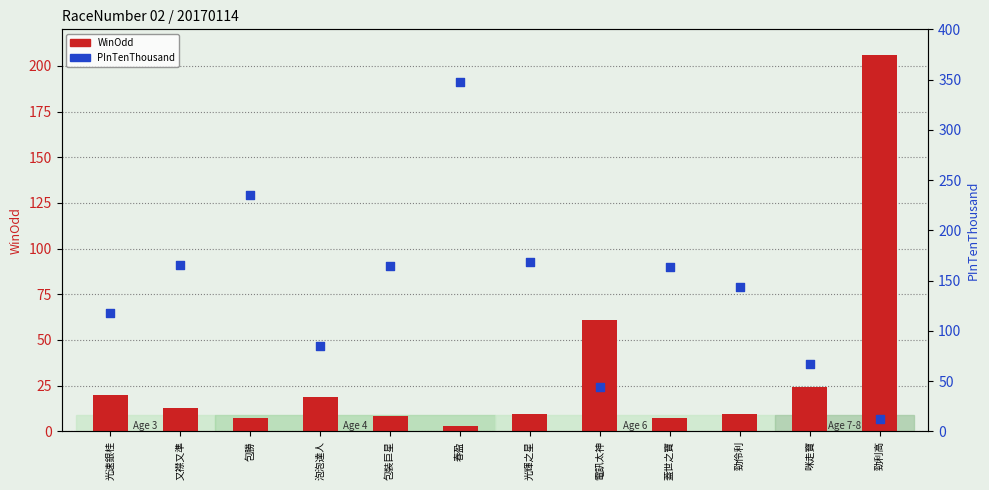

Which series reaches the minimum Y coordinate?

WinOdd